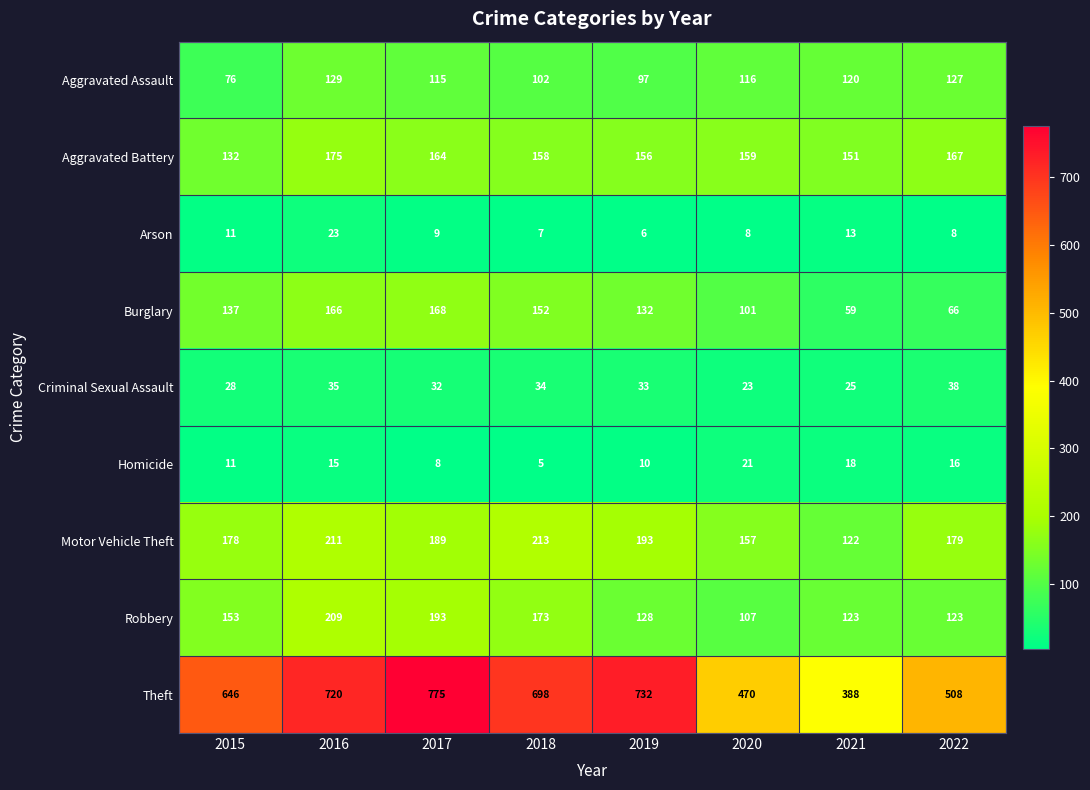

Between 2016 and 2020, which series saw the biggest shift?

Theft